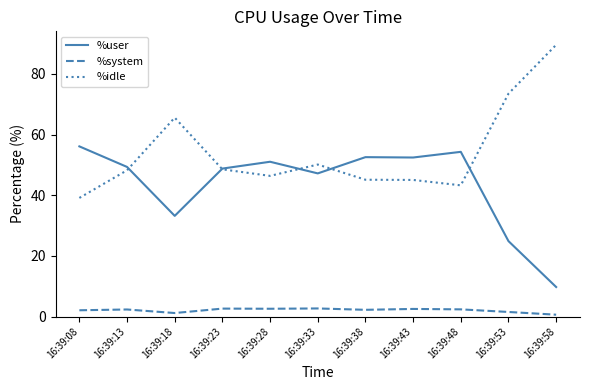

Where is %user nearest to the value 32?

16:39:18